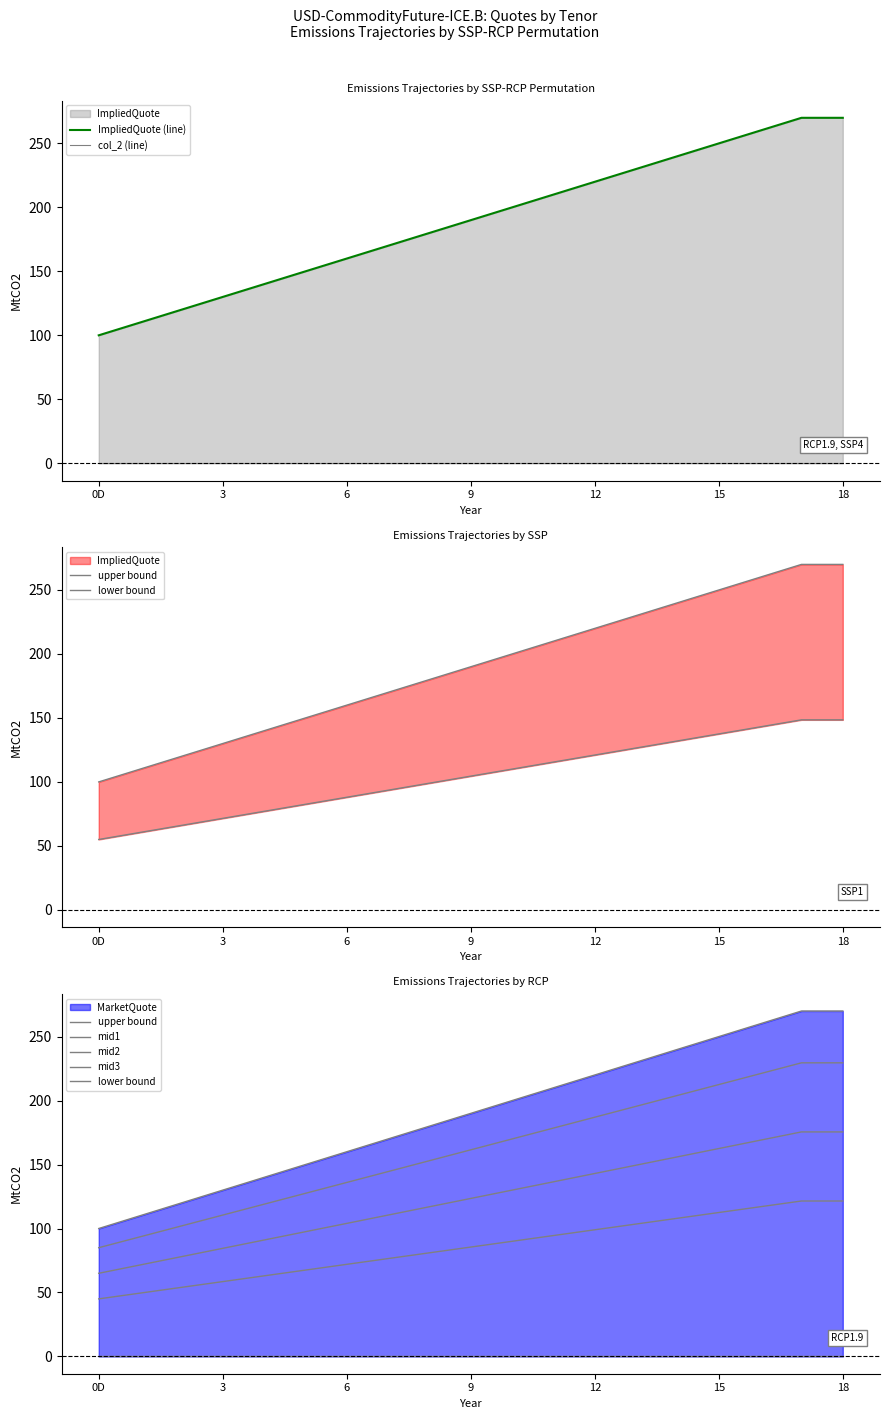

What is the difference between the maximum and minimum values in the ImpliedQuote series?

170